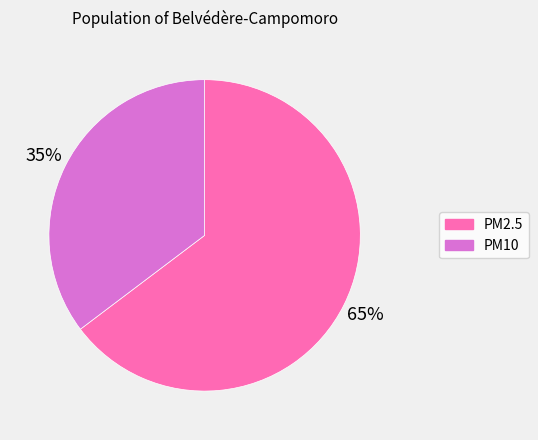

Is the sum of PM2.5 and PM10 greater than half?

Yes